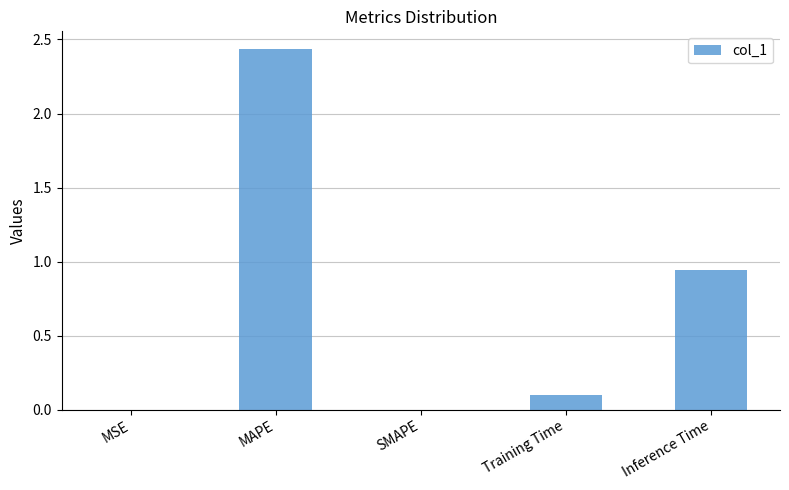

What is the sum of all values?

3.5